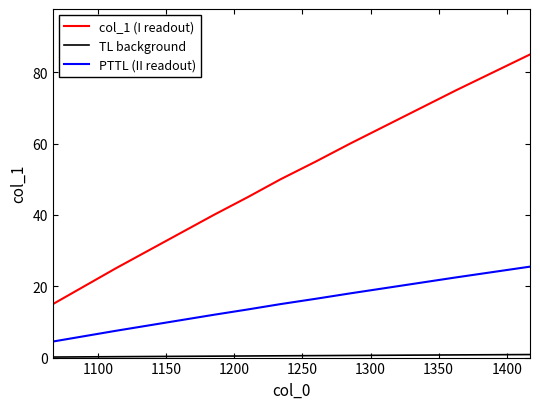

True or false: PTTL (II readout) and col_1 (I readout) intersect in this chart.

False